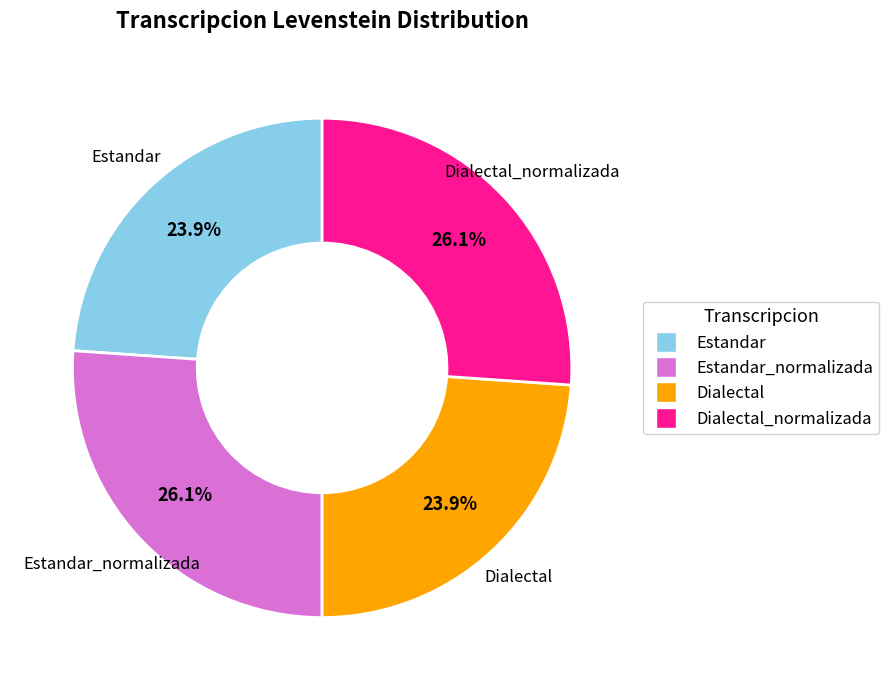

Does any single category account for the majority?

No